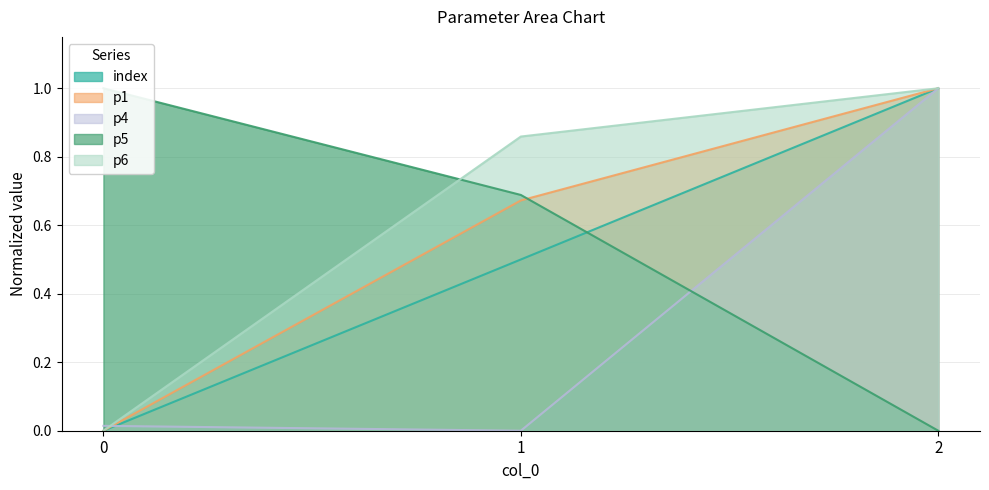

True or false: p6 has a value of 1.5 at 1.

False